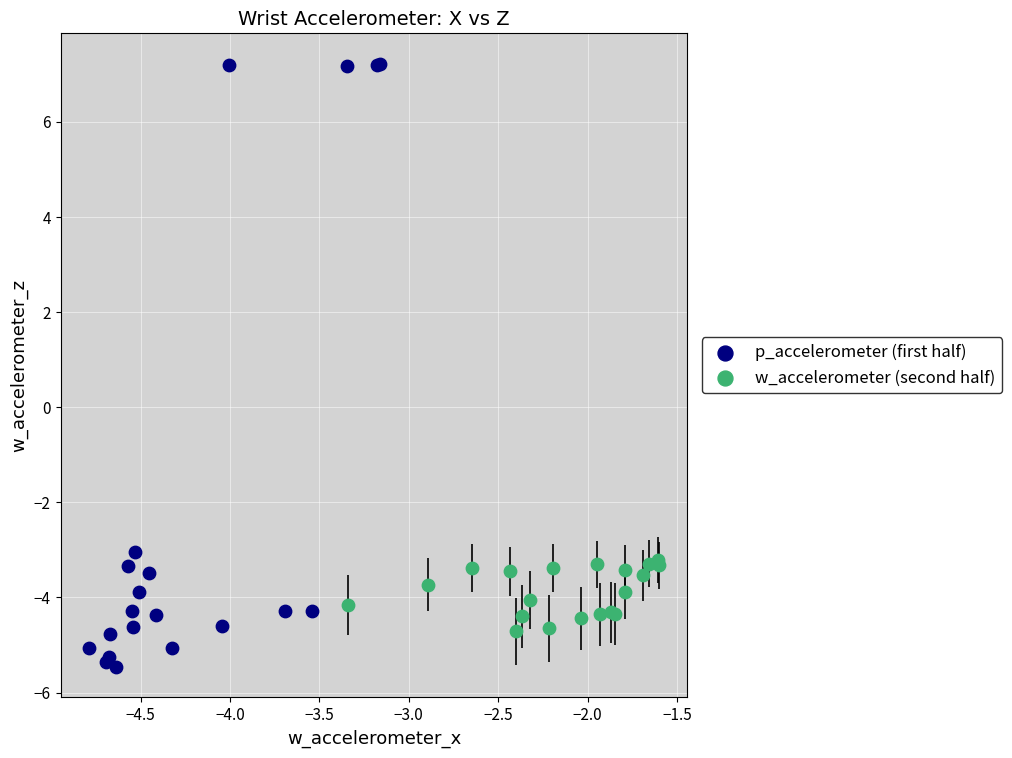

Which series reaches the minimum Y coordinate?

p_accelerometer (first half)